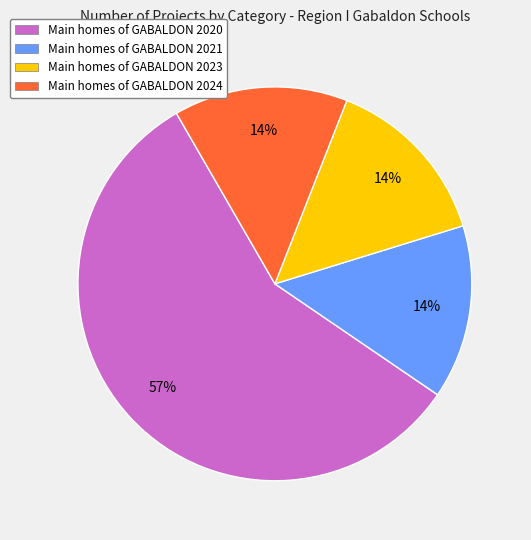

Is there a majority slice in this chart?

Yes